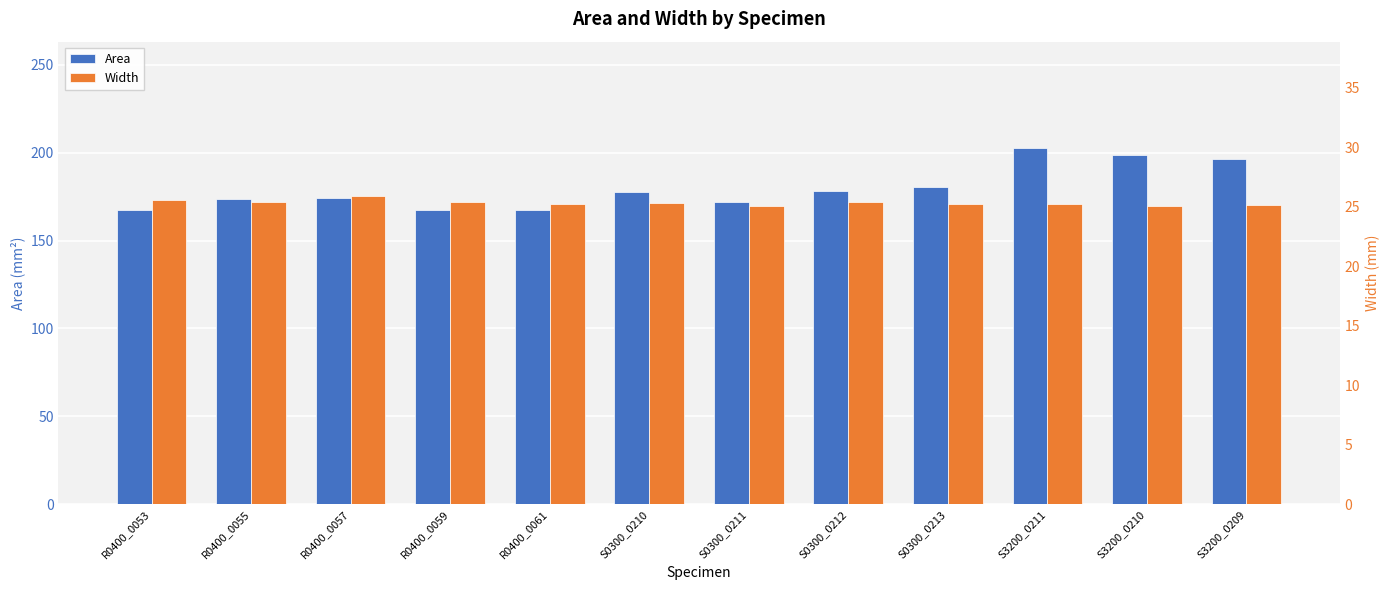

Which series changed the most between R0400_0057 and S0300_0212?

Area